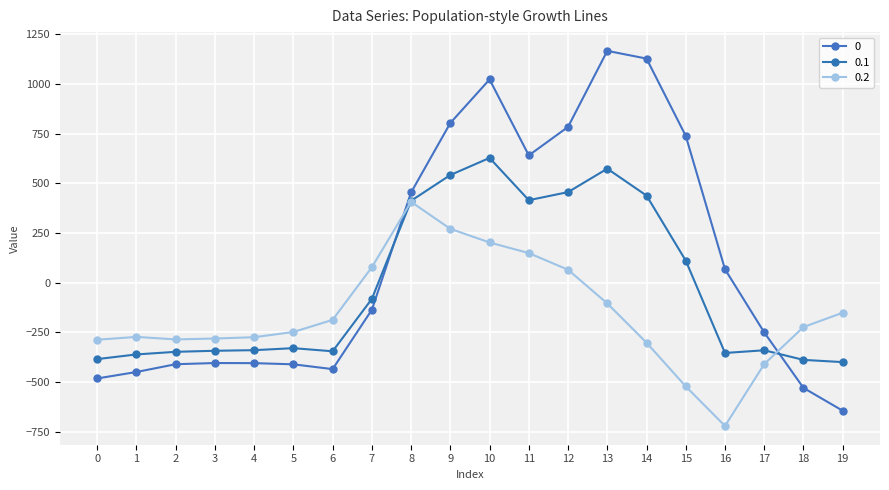

Reading left to right, what are all the values shown in this chart?

0: -482.0	-449.5	-410.3	-404.4	-404.9	-410.8	-435.0	-136.4	454.2	804.0	1023.2	640.9	784.4	1167.2	1128.3	739.0	67.6	-250.3	-529.6	-644.5
0.1: -384.6	-361.1	-347.9	-342.7	-339.6	-329.5	-345.2	-81.6	412.6	542.1	628.1	415.4	456.1	574.0	438.6	111.1	-353.7	-340.1	-388.5	-399.7
0.2: -287.1	-272.7	-285.5	-281.0	-274.4	-248.1	-187.1	77.9	407.2	271.1	202.5	149.1	65.2	-104.4	-301.9	-522.2	-721.2	-409.5	-223.1	-151.1